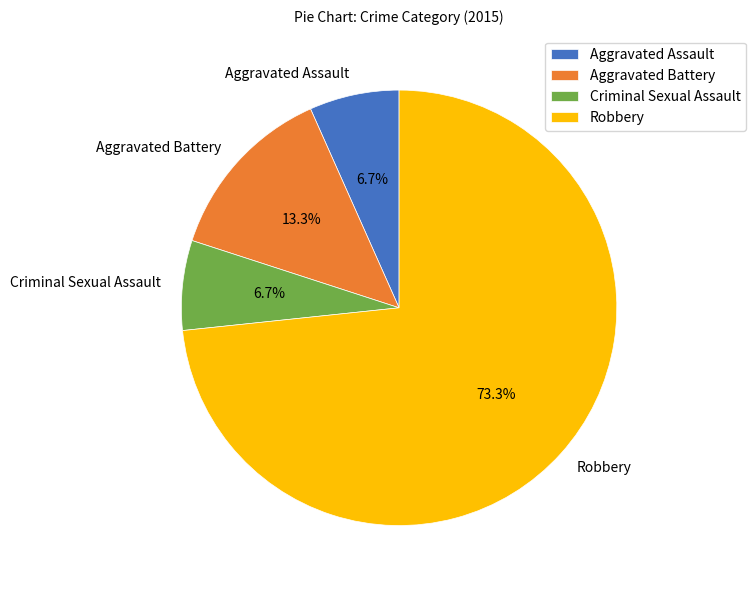

True or false: Criminal Sexual Assault accounts for 7% of the total.

True